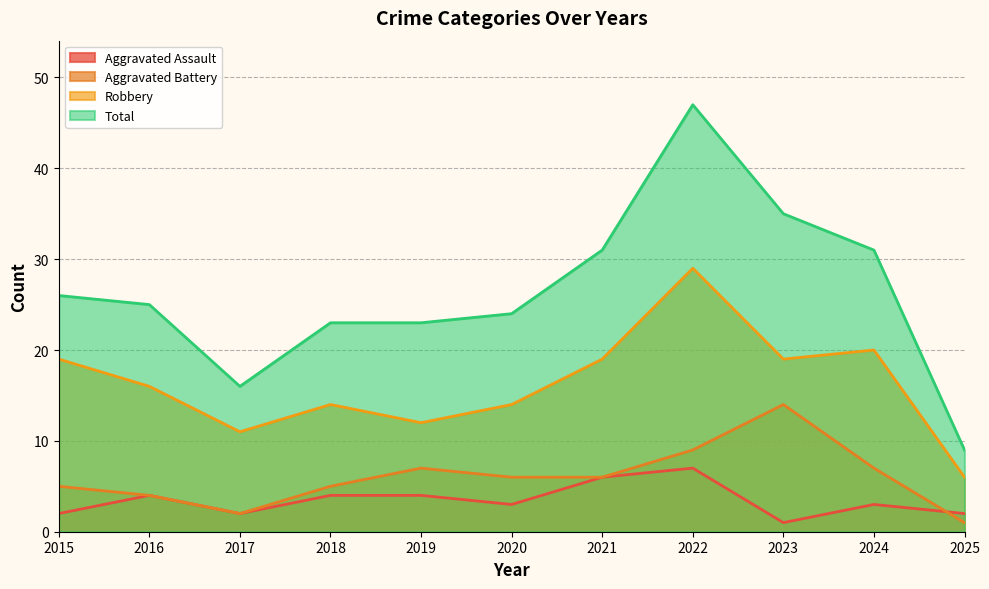

What is the sum of all Aggravated Assault values?

38